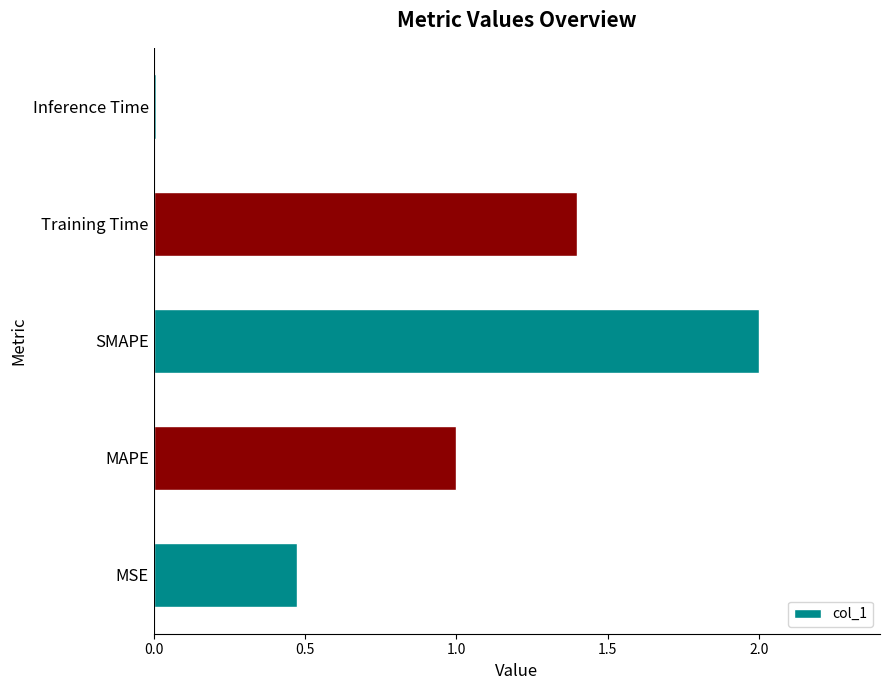

The chart shows a value of 0.4 at MAPE. True or false?

False